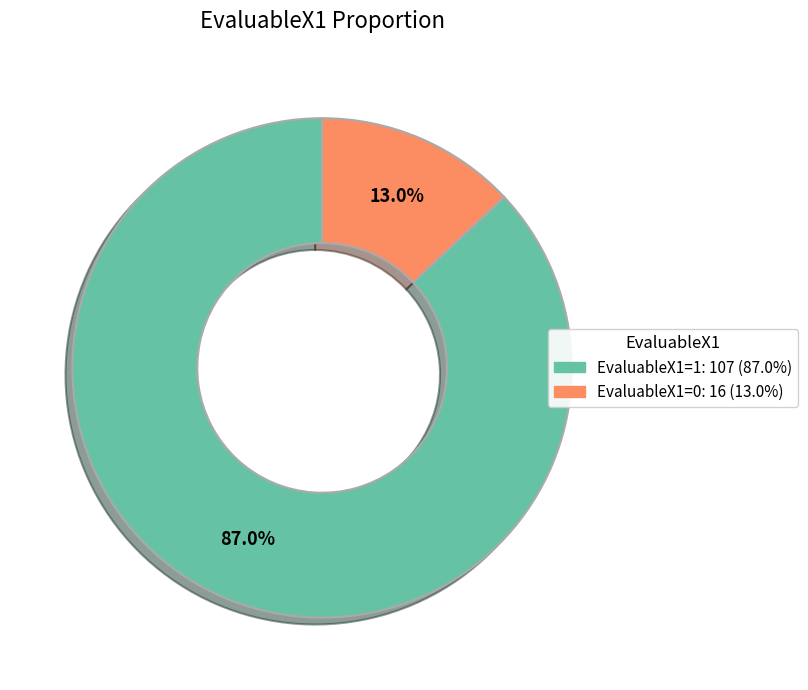

Which category has the smallest portion of the pie?

EvaluableX1=0